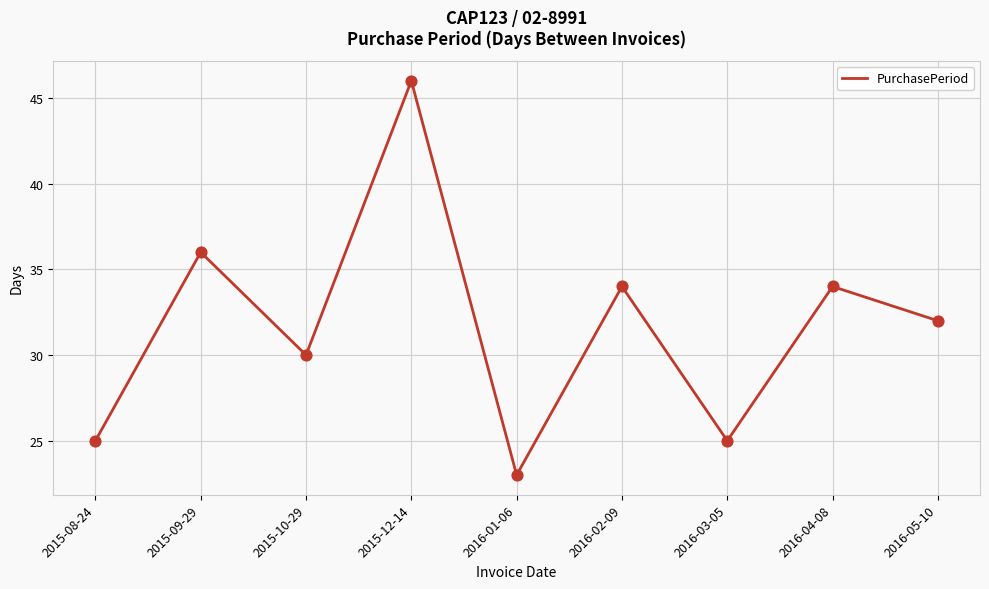

Approximately how many times larger is the value at 2015-10-29 compared to 2016-01-06?

1.3